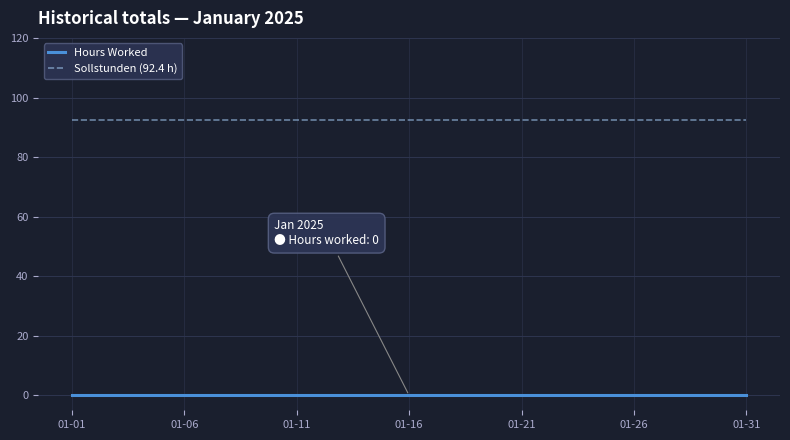

Which series has the largest total across all categories?

Sollstunden (92.4 h)